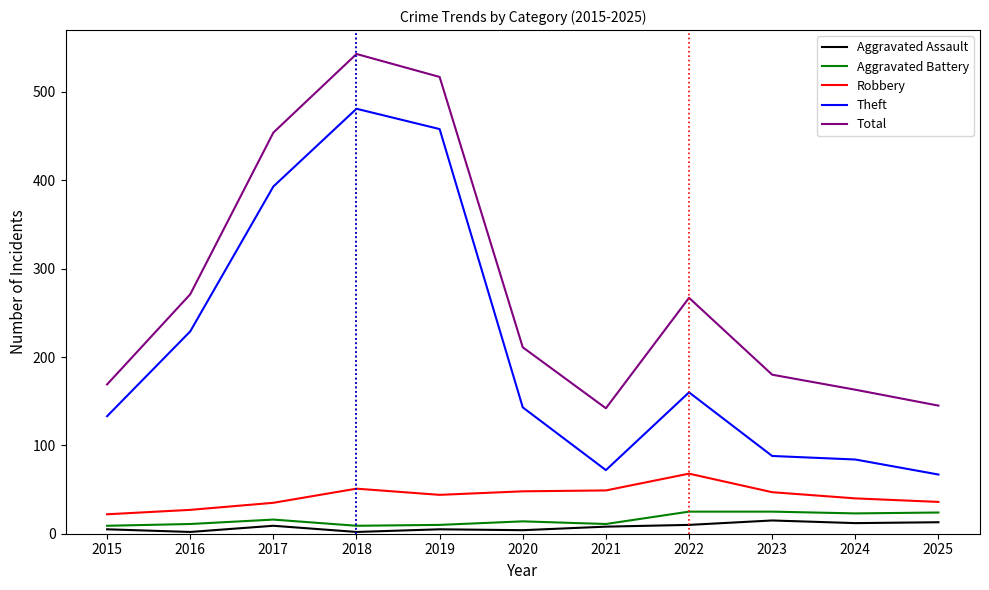

What is the total value across all series at 2016?

540